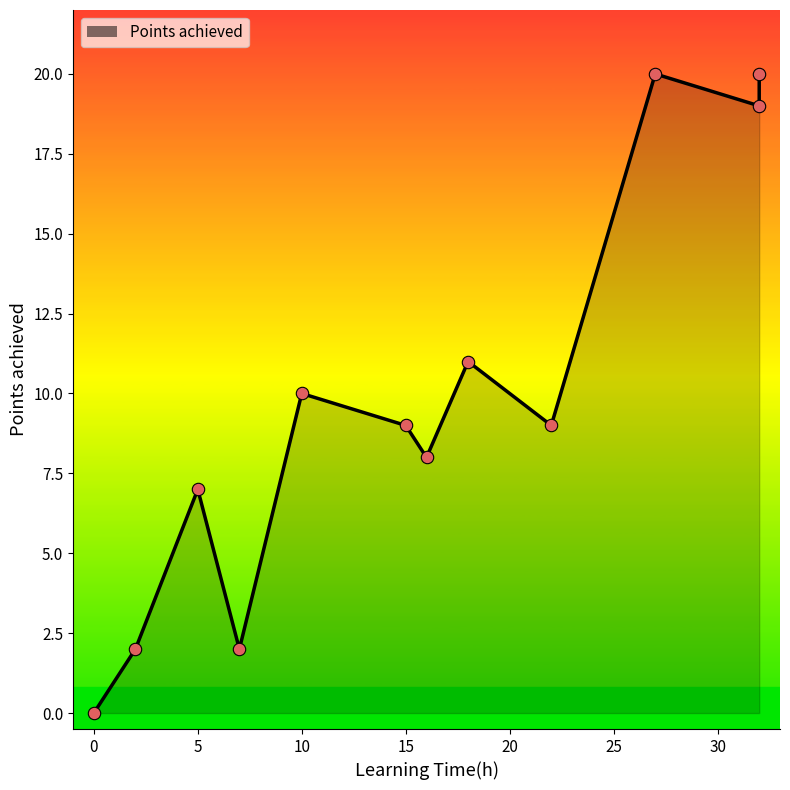

Between 7 and 27, which is larger?

27